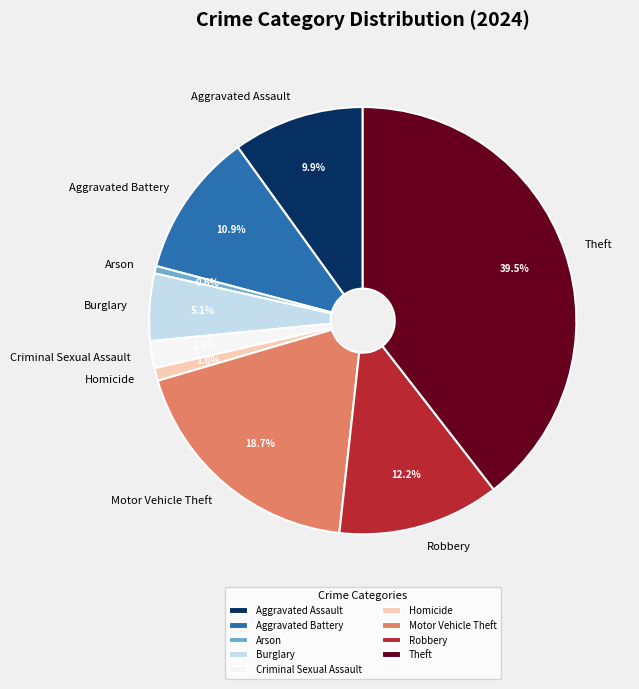

Which category has the biggest portion of the pie?

Theft